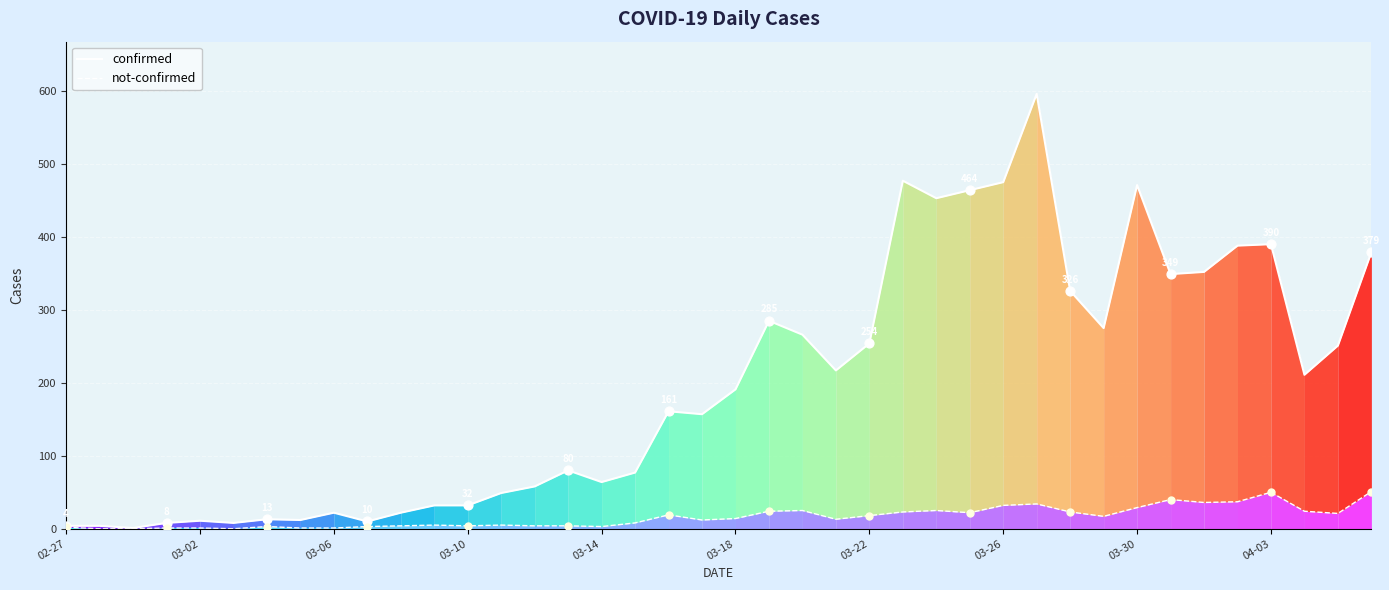

Which series reaches the minimum Y coordinate?

not-confirmed